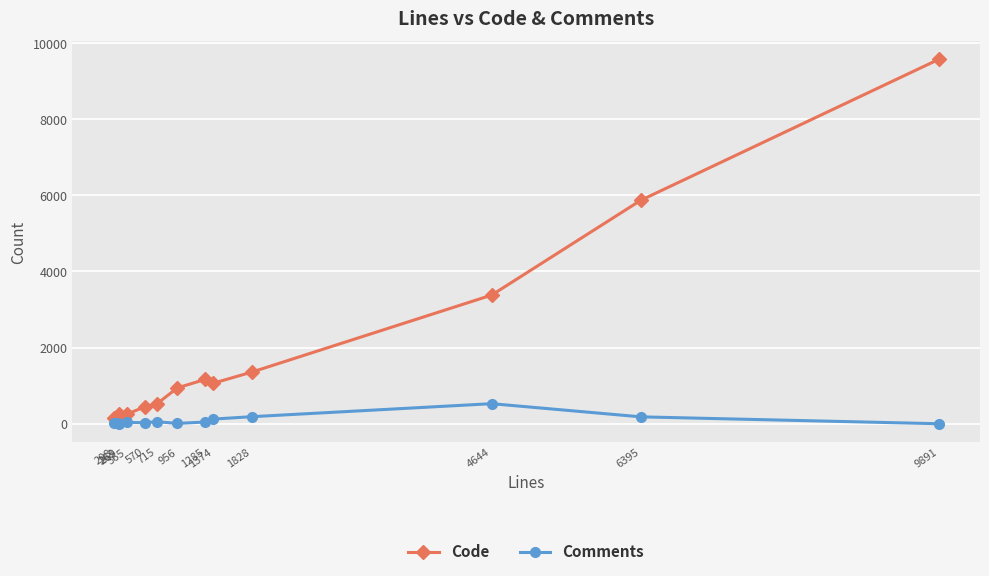

What is the maximum value for Code?

9574